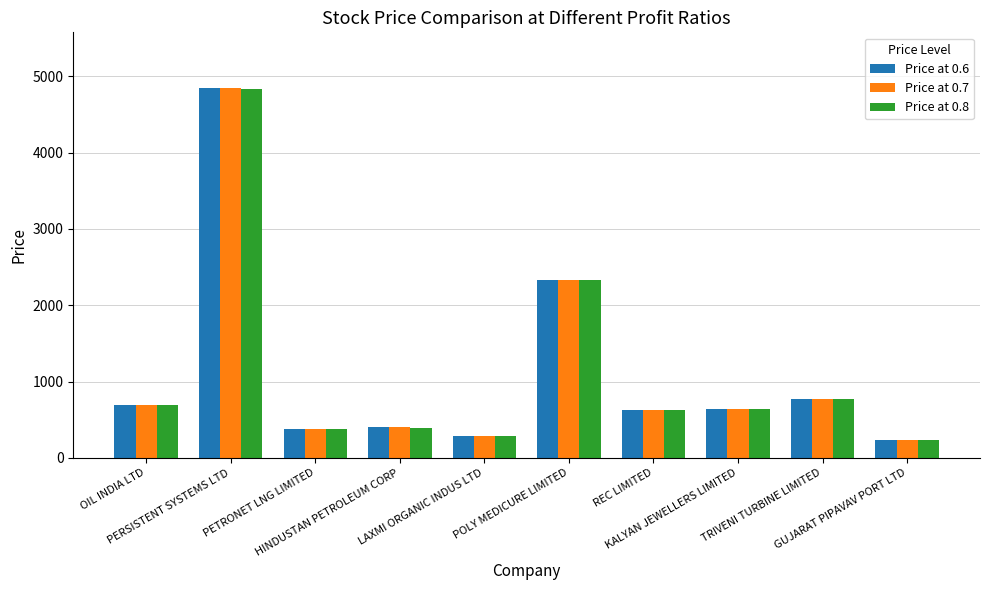

How many values in the Price at 0.7 series are below 633?

5